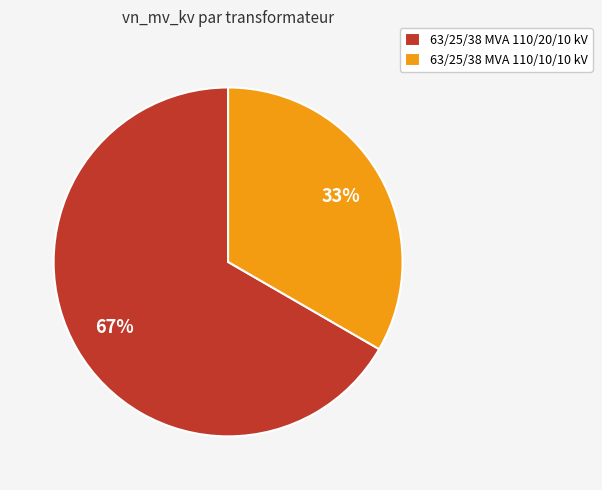

Do 63/25/38 MVA 110/20/10 kV and 63/25/38 MVA 110/10/10 kV together represent more than half of the pie?

Yes